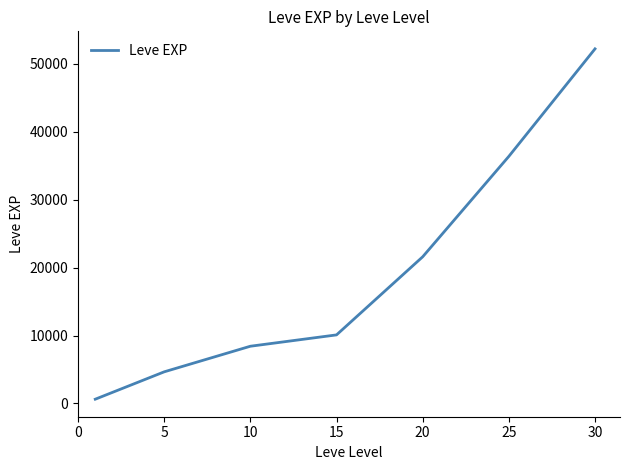

True or false: there are more than 2 points higher than both neighbors.

False